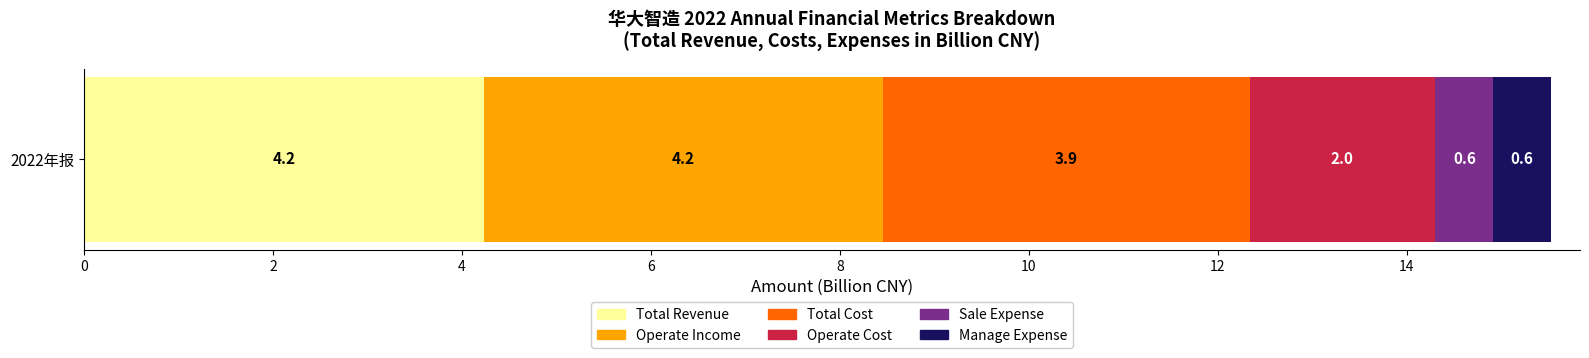

True or false: Total Revenue has a value of 4.2 at 2022年报.

True